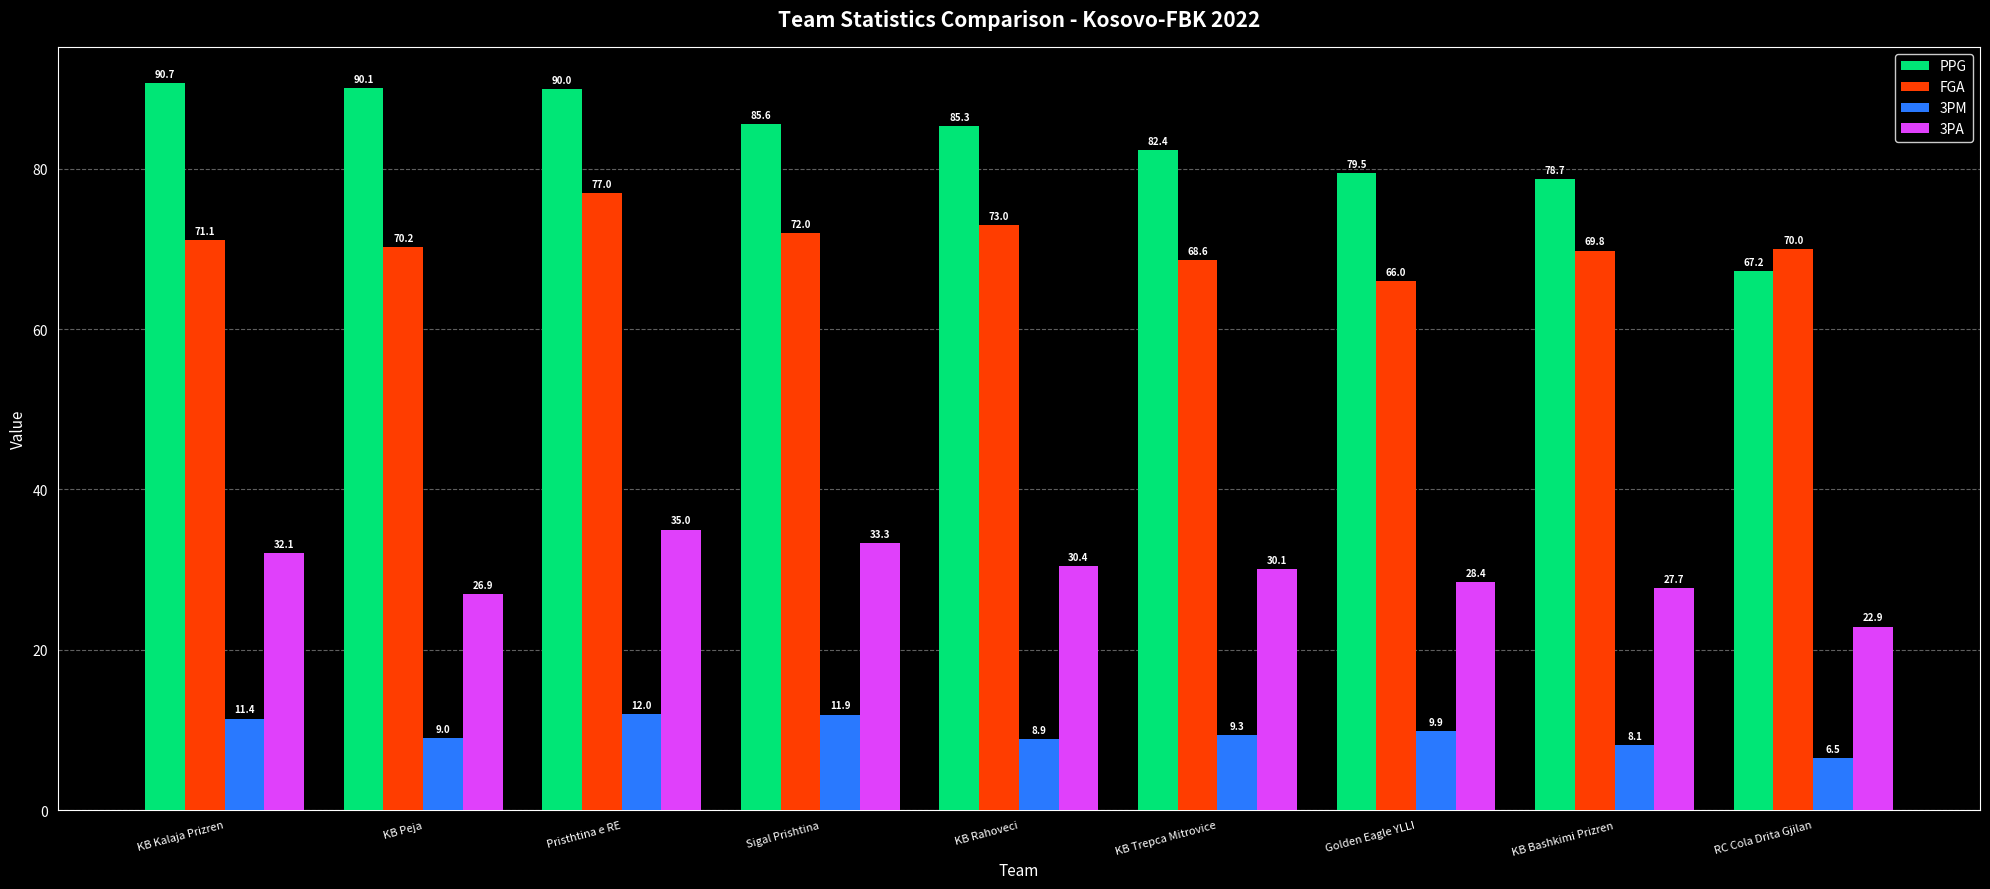

How many categories are shown in the chart?

9